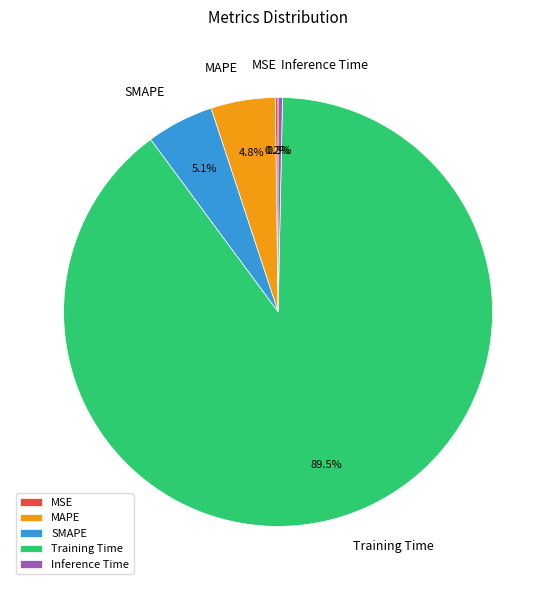

How much of the chart is everything except Inference Time?

99.7%